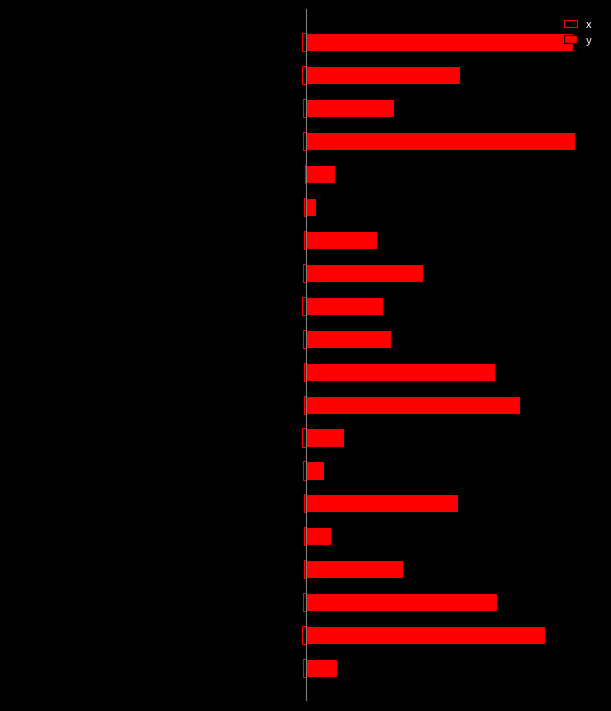

Which series has the widest spread of values?

y